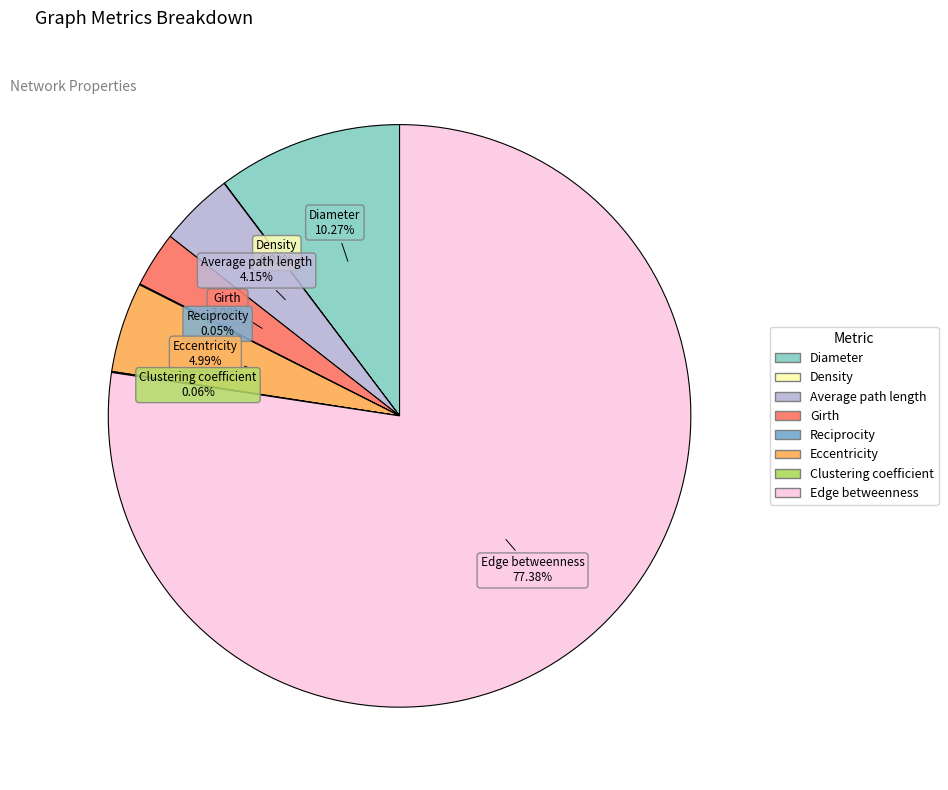

Which has a higher value, Diameter or Girth?

Diameter